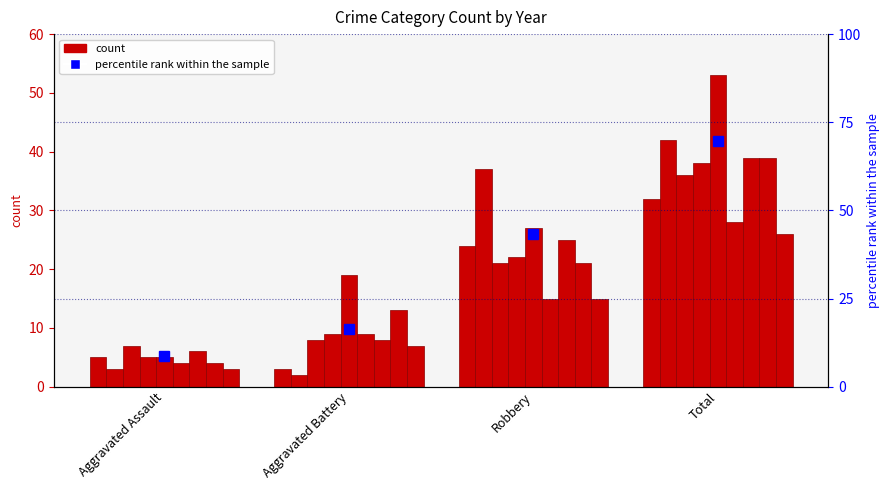

What is the smallest value displayed?

8.8